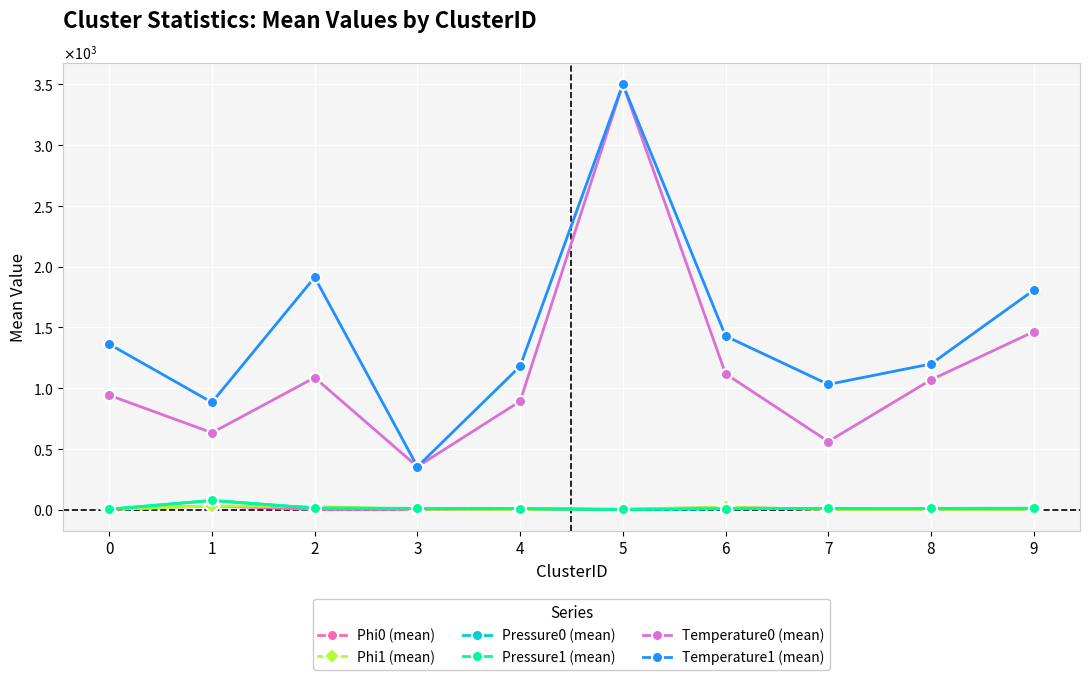

What is the greatest value displayed?

3500.0